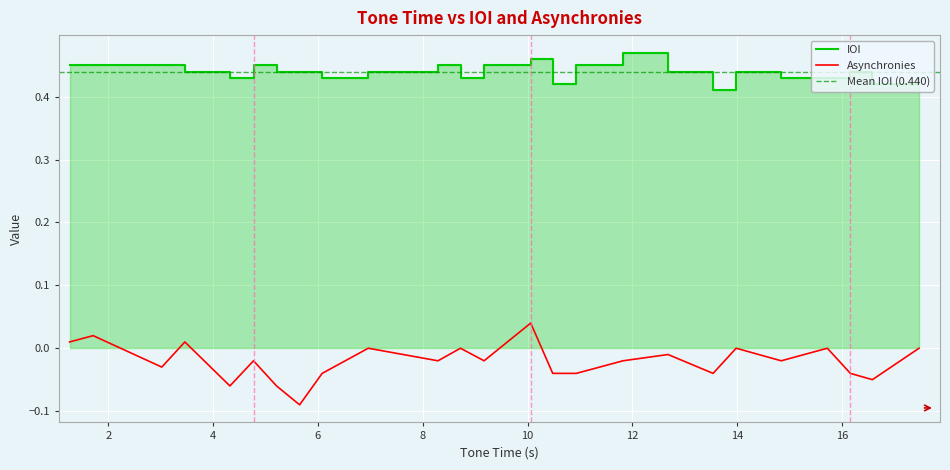

How many lines are shown in the chart?

2